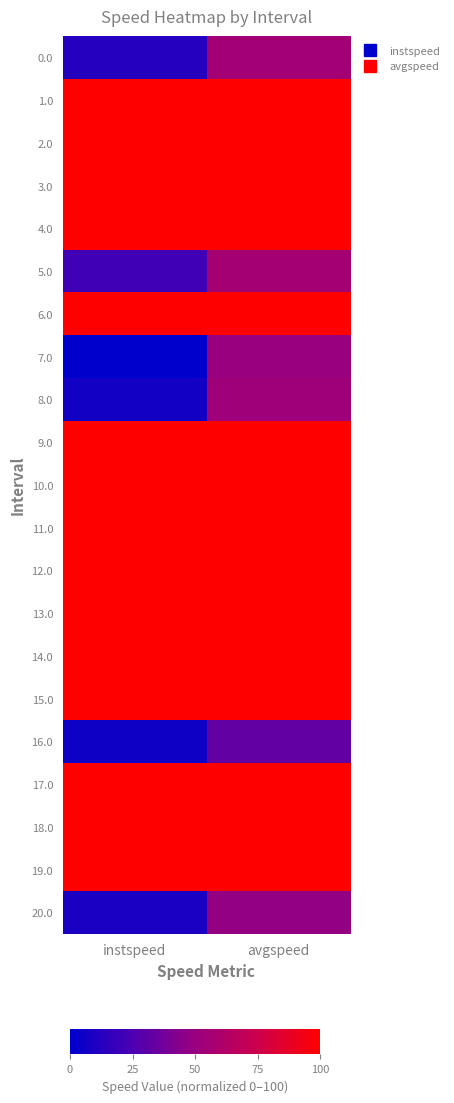

Reading left to right, list all the values displayed in this chart.

0.0: instspeed=12.7	avgspeed=54.8
1.0: instspeed=100.0	avgspeed=100.0
2.0: instspeed=100.0	avgspeed=100.0
3.0: instspeed=100.0	avgspeed=100.0
4.0: instspeed=100.0	avgspeed=100.0
5.0: instspeed=21.3	avgspeed=56.1
6.0: instspeed=100.0	avgspeed=100.0
7.0: instspeed=0.0	avgspeed=50.0
8.0: instspeed=6.5	avgspeed=53.0
9.0: instspeed=100.0	avgspeed=100.0
10.0: instspeed=100.0	avgspeed=100.0
11.0: instspeed=100.0	avgspeed=100.0
12.0: instspeed=100.0	avgspeed=100.0
13.0: instspeed=100.0	avgspeed=100.0
14.0: instspeed=100.0	avgspeed=100.0
15.0: instspeed=100.0	avgspeed=100.0
16.0: instspeed=5.4	avgspeed=32.4
17.0: instspeed=100.0	avgspeed=100.0
18.0: instspeed=100.0	avgspeed=100.0
19.0: instspeed=100.0	avgspeed=100.0
20.0: instspeed=9.0	avgspeed=48.8